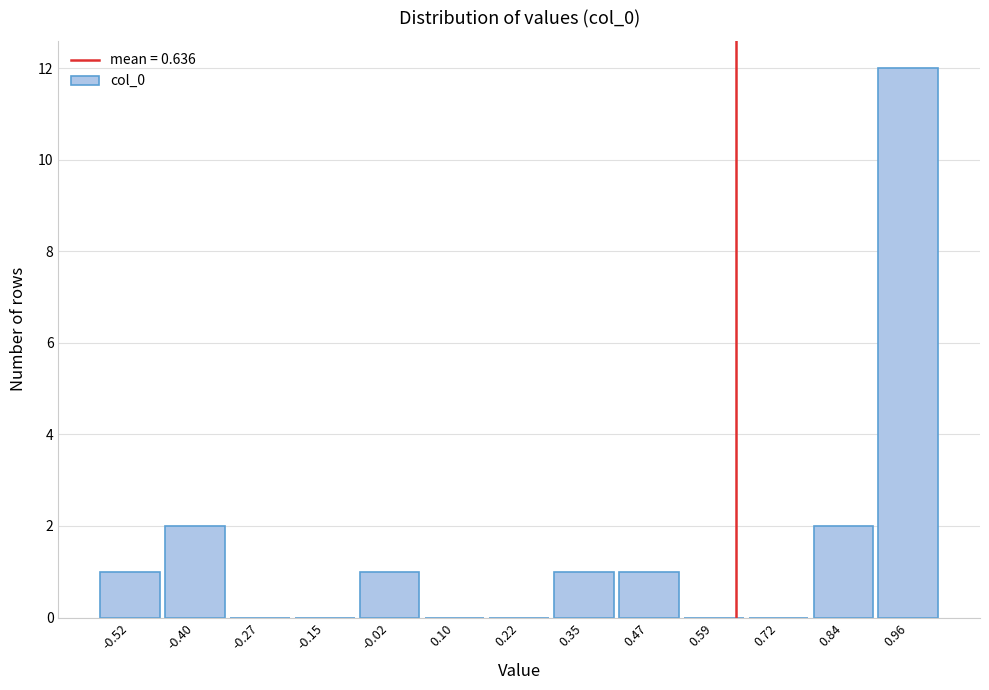

Reading left to right, transcribe this chart: for each bar, give the range it covers on the x-axis and its height. Neither the bar edges nor the heights are printed on the chart, so give them approximately, as read against the axes.

-0.58 to -0.46: 1
-0.46 to -0.34: 2
-0.34 to -0.22: 0
-0.22 to -0.08: 0
-0.08 to 0.04: 1
0.04 to 0.16: 0
0.16 to 0.28: 0
0.28 to 0.40: 1
0.40 to 0.54: 1
0.54 to 0.66: 0
0.66 to 0.78: 0
0.78 to 0.90: 2
0.90 to 1.02: 12